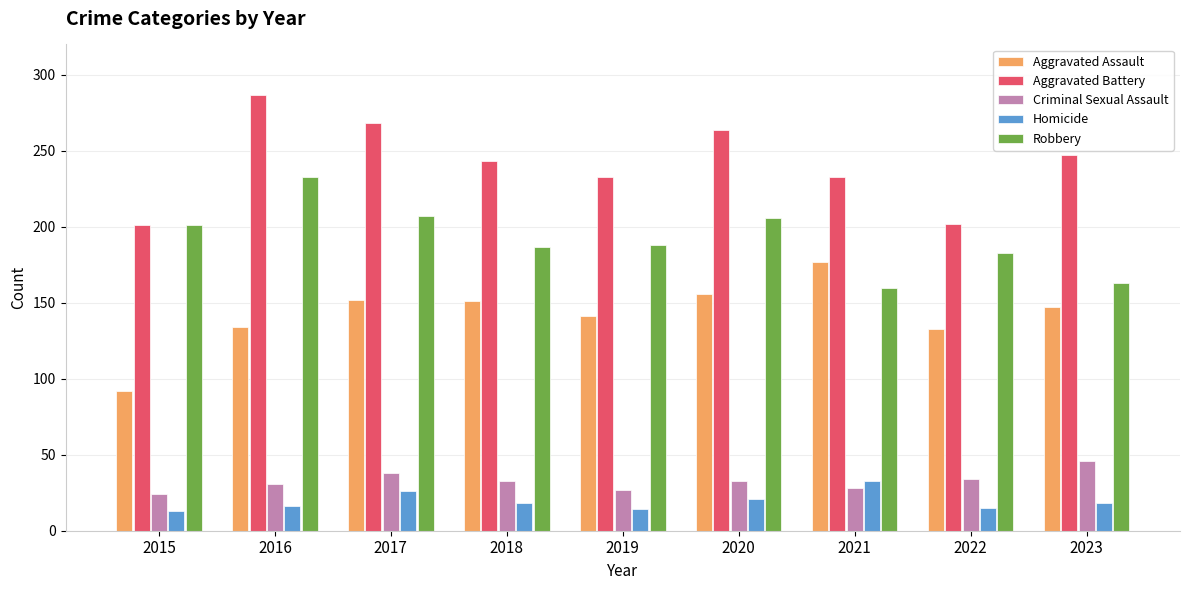

The value of Homicide at 2022 is 15. True or false?

True